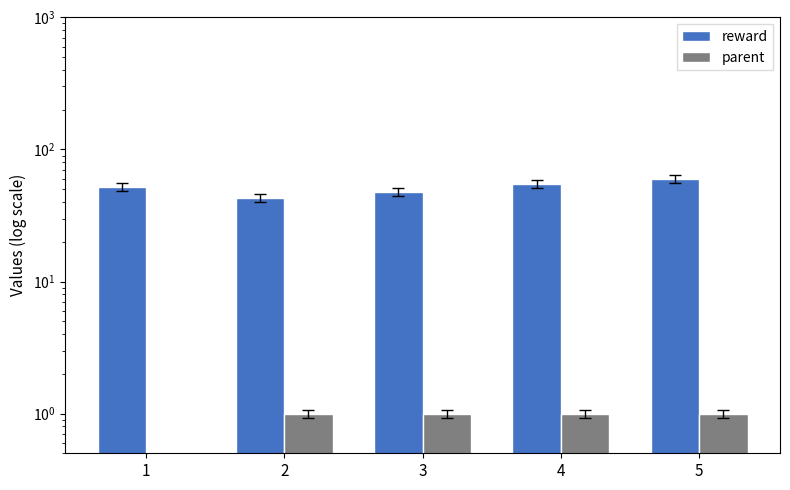

What are all the series names shown in the legend?

reward, parent